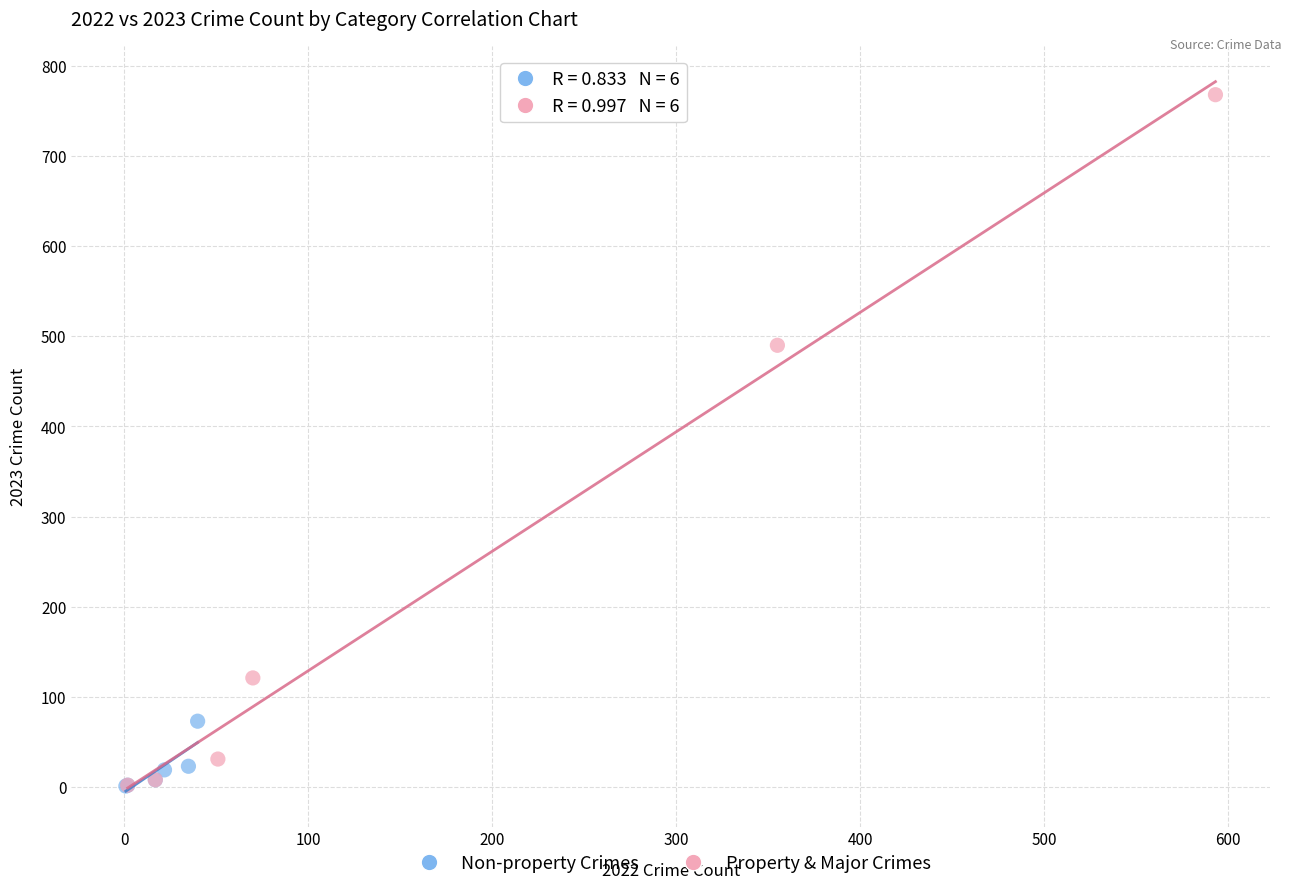

Which series has the largest Y range (max minus min)?

Property & Major Crimes